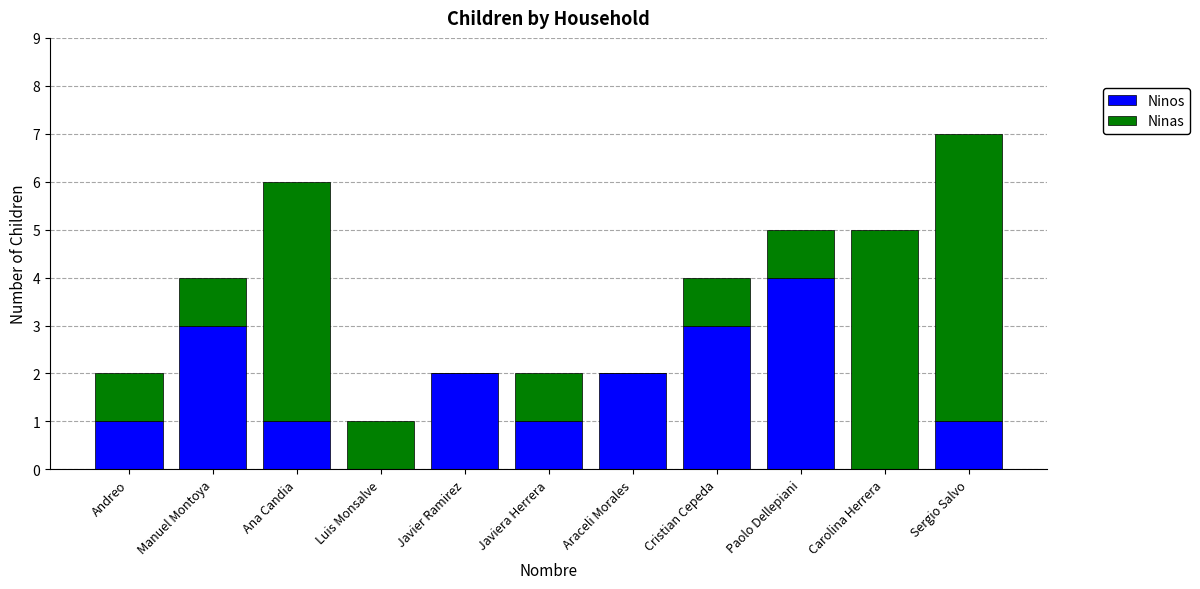

True or false: Ninos has a value of 2 at Araceli Morales.

True